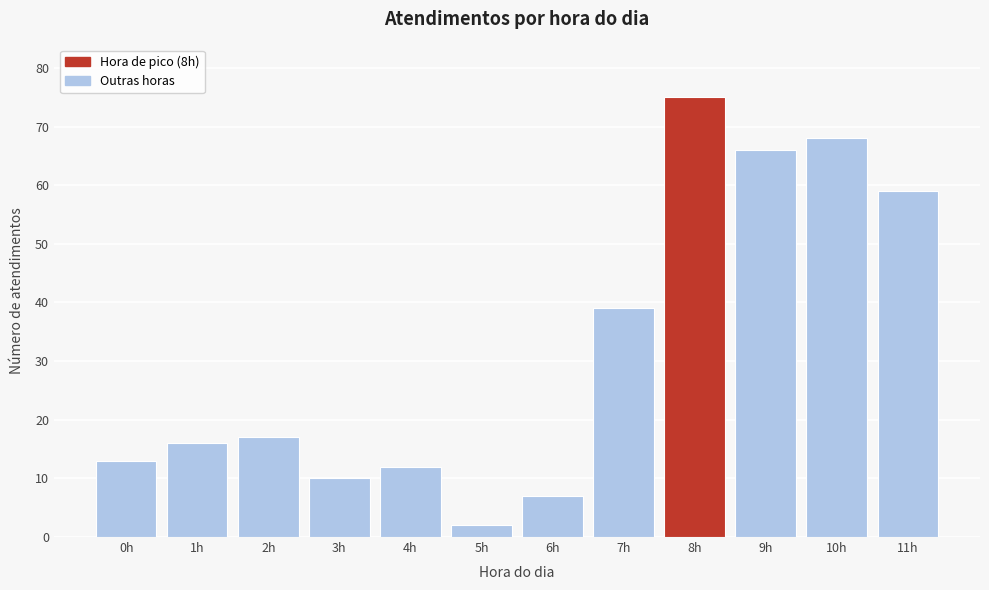

Reading left to right, transcribe all the data shown in this chart.

0h=13	1h=16	2h=17	3h=10	4h=12	5h=2	6h=7	7h=39	8h=75	9h=66	10h=68	11h=59